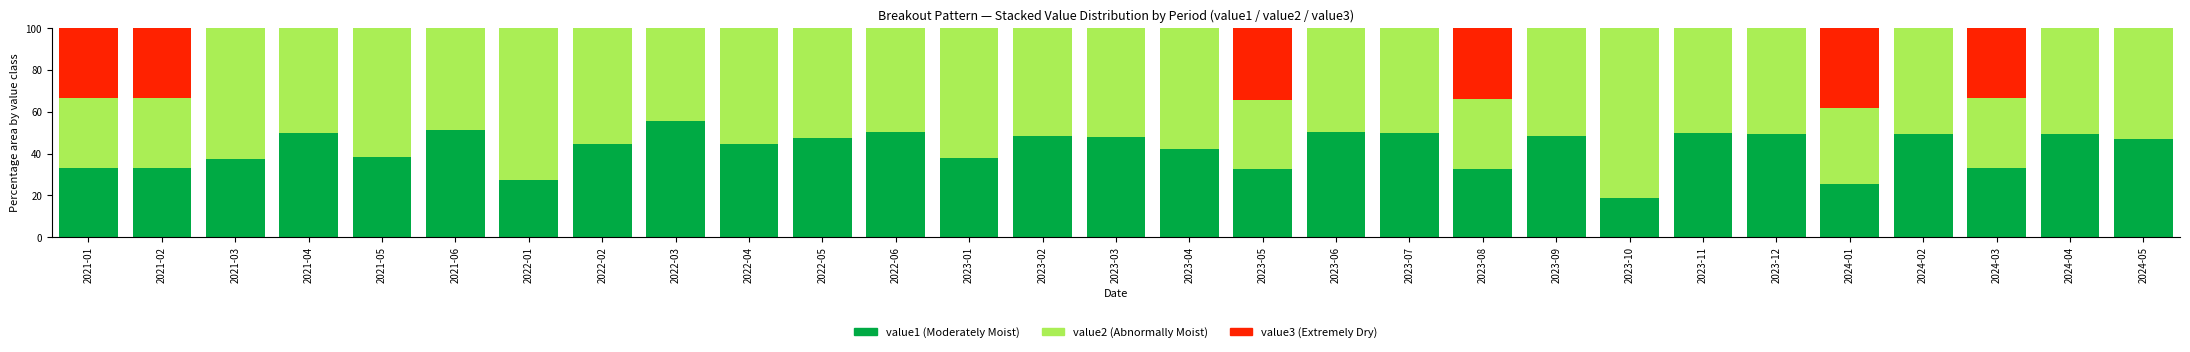

What is the total value across all series at 2021-06?

100.0